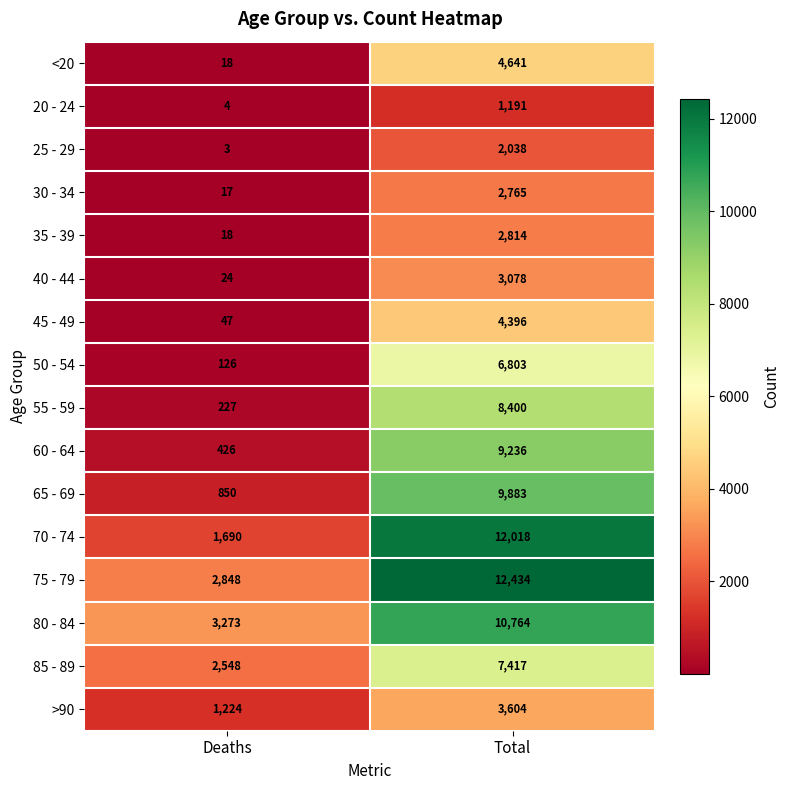

The 45 - 49 series shows 31 at Deaths. True or false?

False